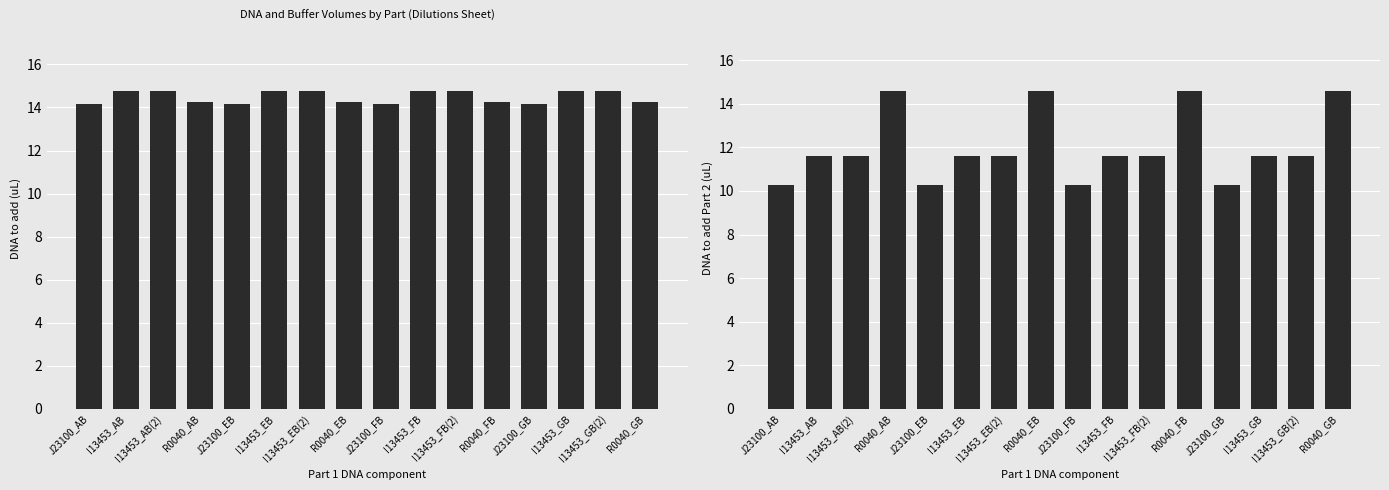

Are the bars grouped side by side (vs. stacked)?

Yes